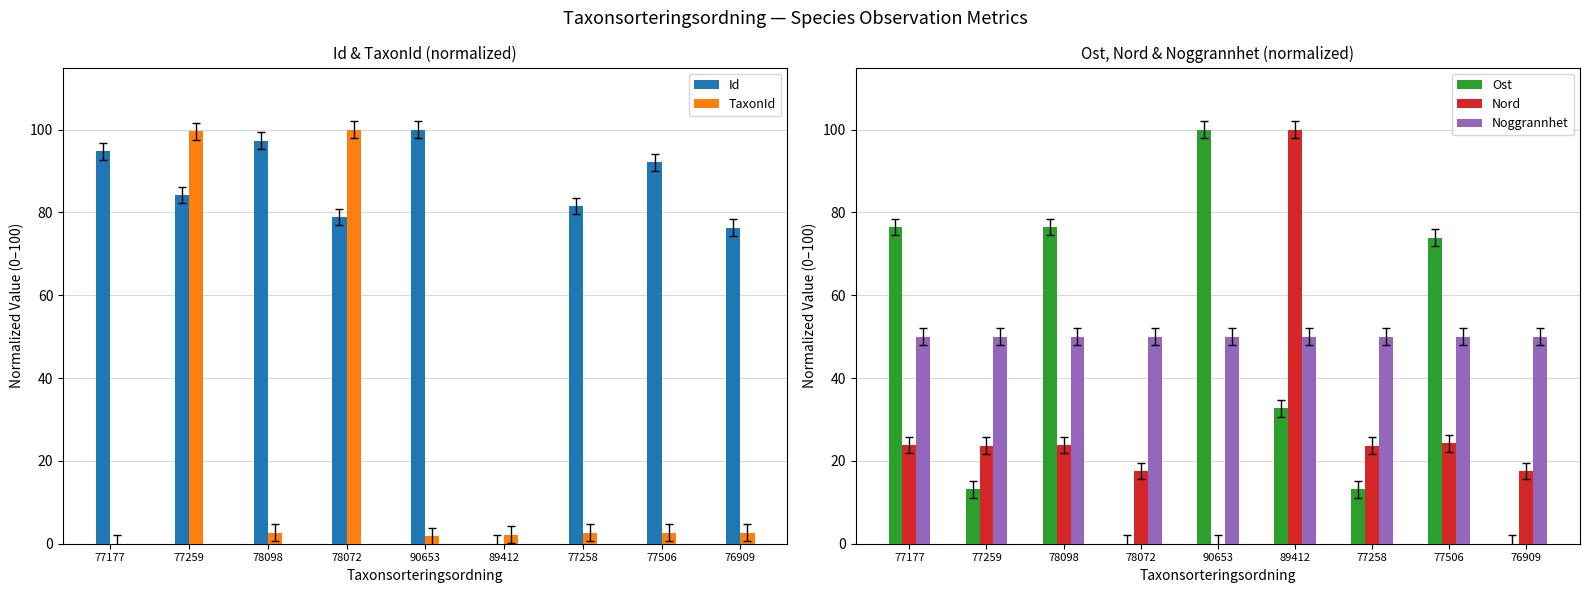

What is the maximum value shown in the chart?

100.0